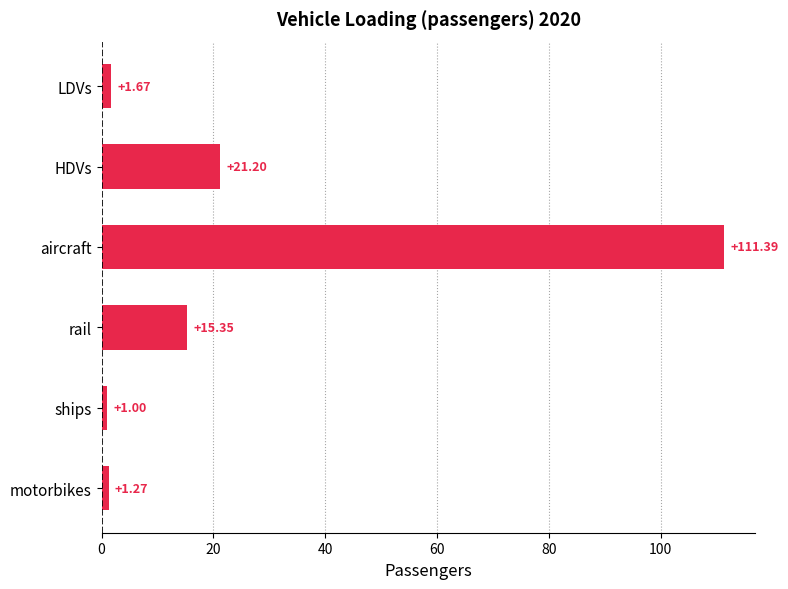

What is the sum of the values at HDVs and LDVs?

22.9